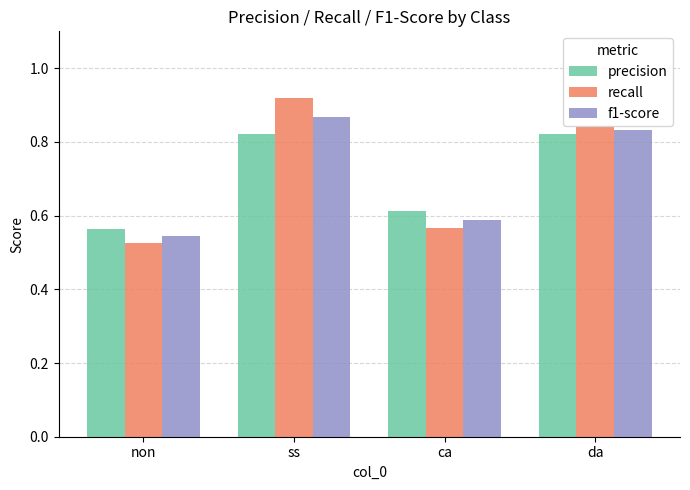

How many data points does each series have?

4